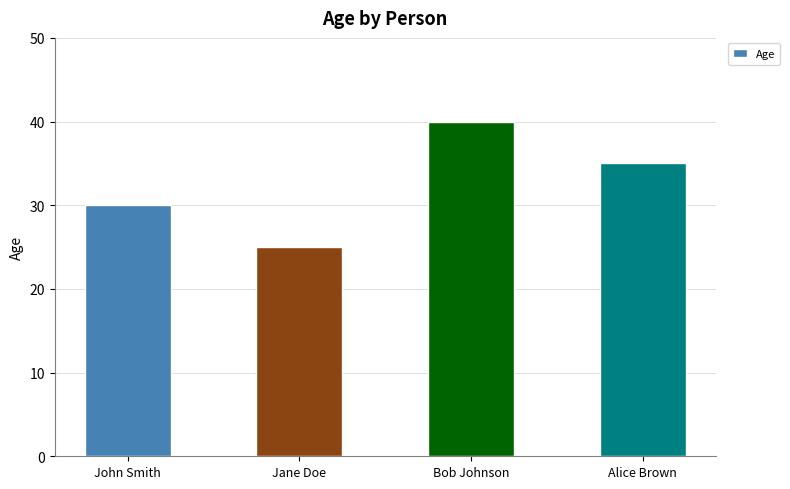

How many data points are less than 35?

2